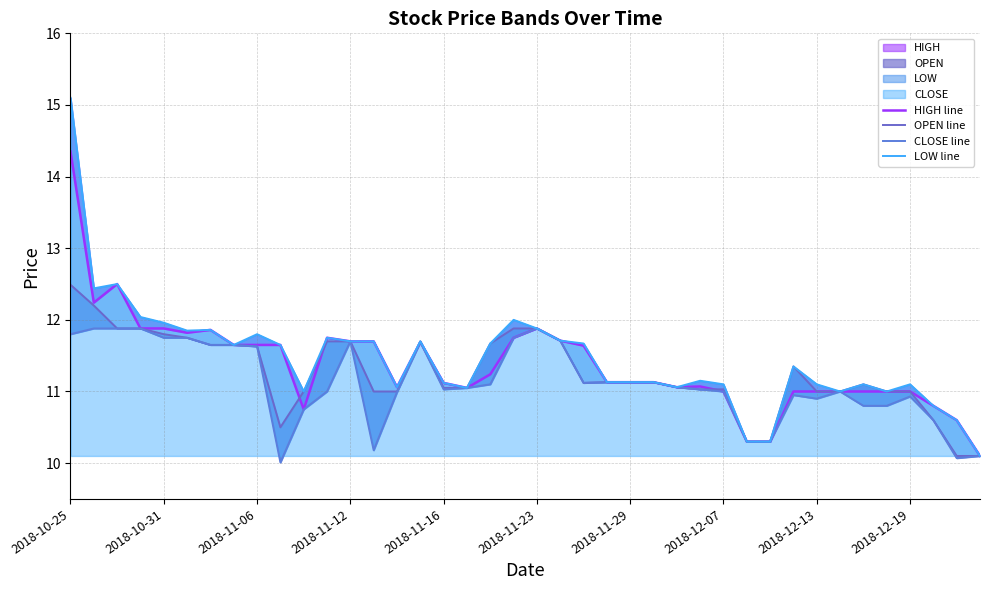

Between 2018-11-29 and 31, which series saw the biggest shift?

HIGH line